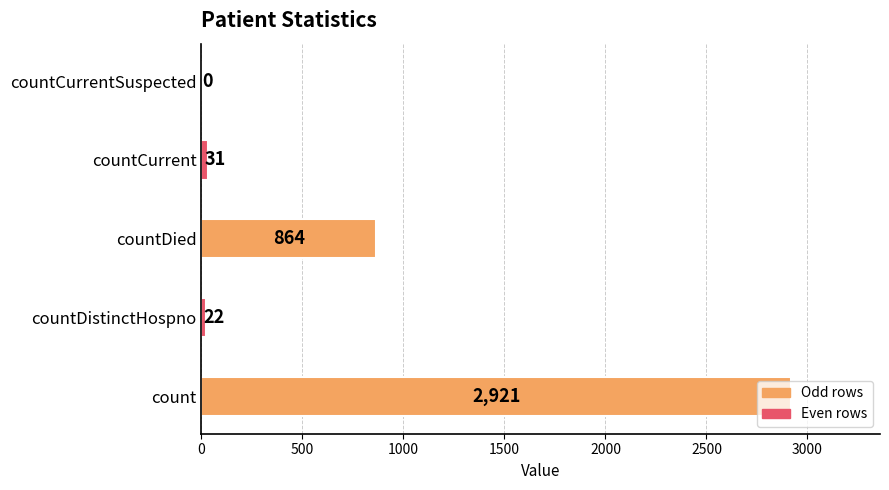

At which label is the value closest to 1460?

countDied